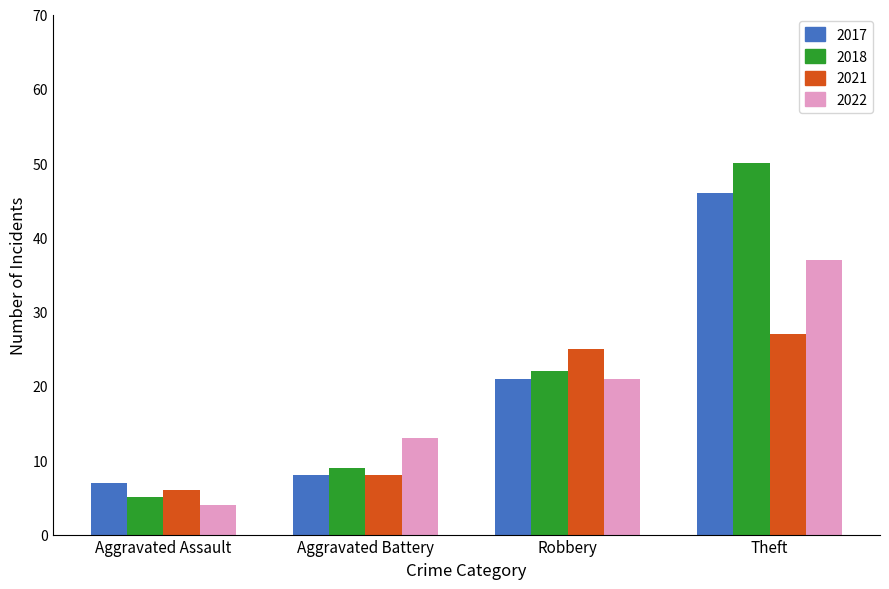

What value does the 2021 series have at Theft?

27